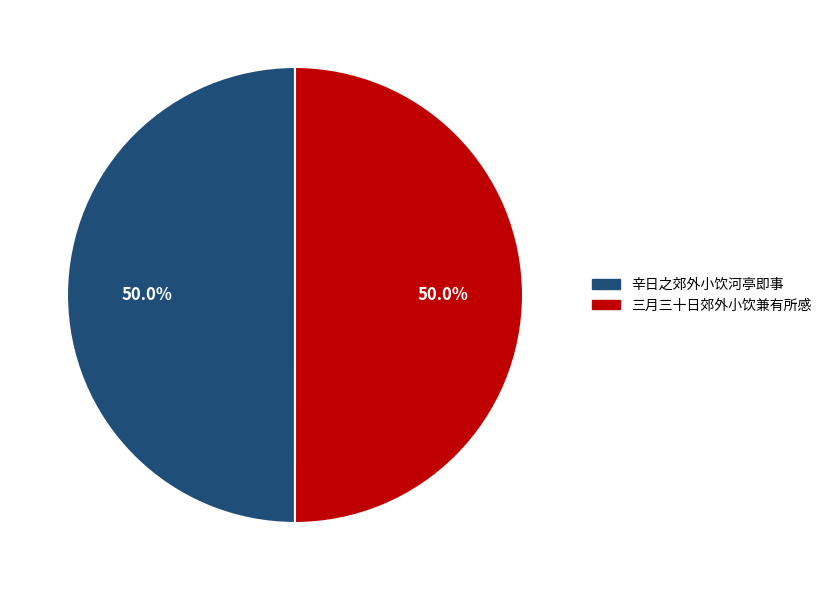

To the nearest percent, what is the combined percentage of 三月三十日郊外小饮兼有所感 and 辛日之郊外小饮河亭即事?

100%